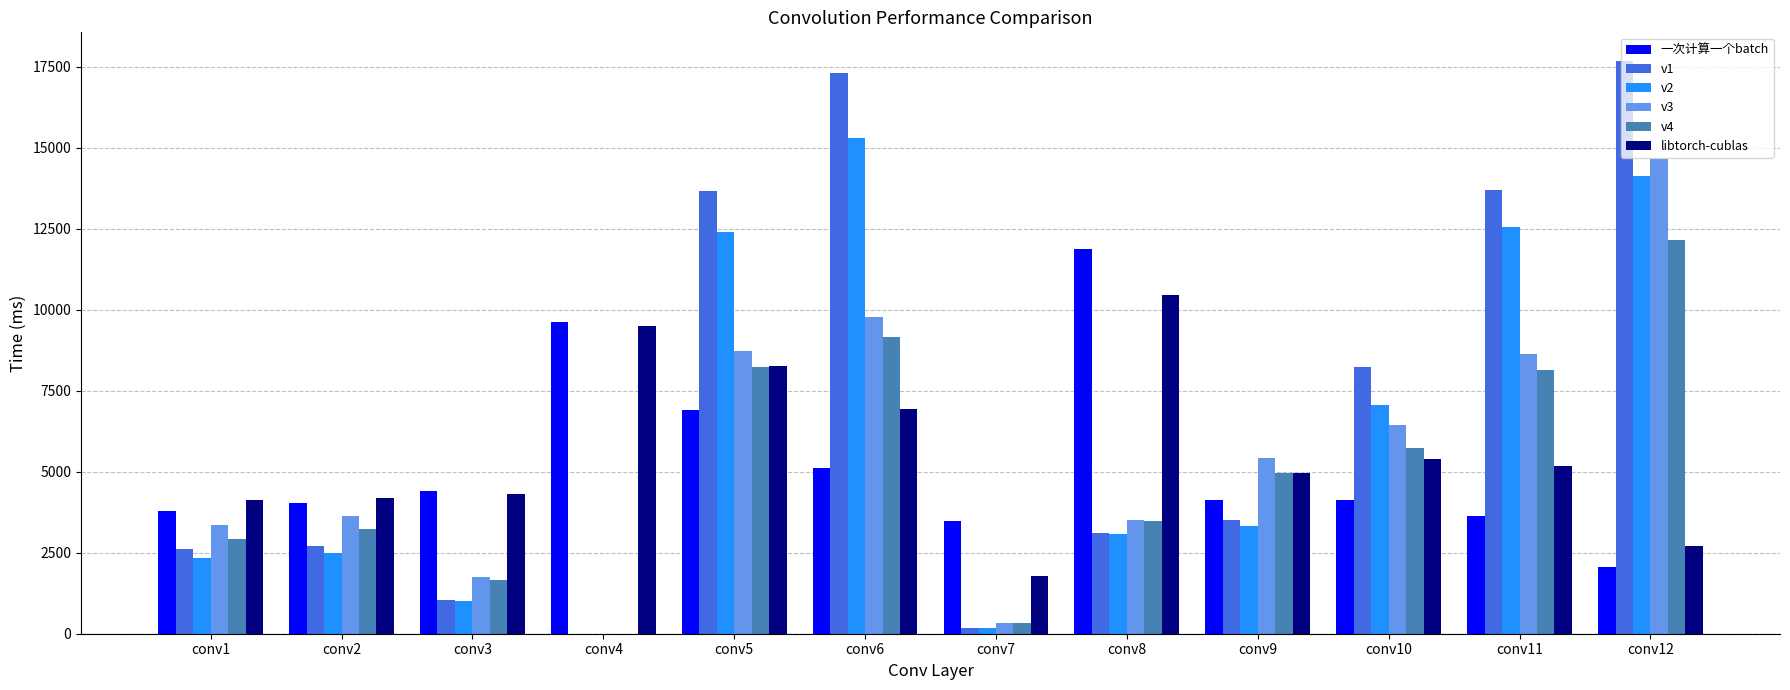

True or false: v2 has a value of 12400.6 at conv5.

True